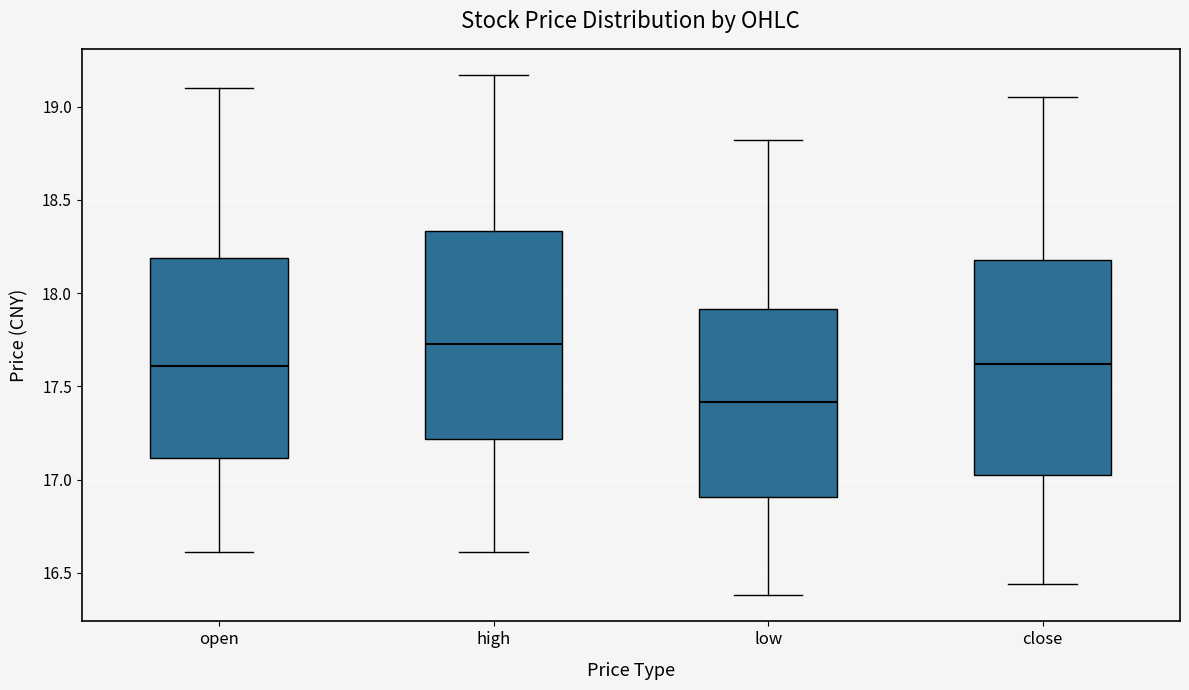

Where does the upper whisker of the box for open end on the y-axis? The values are not printed on the chart, so give them approximately, as read against the axis.

19.10